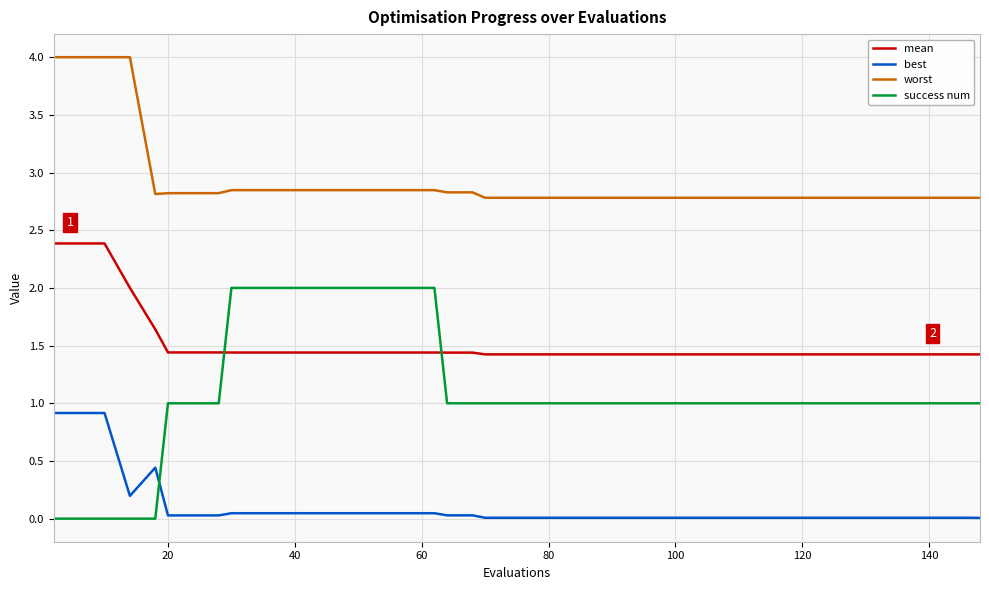

At how many categories does at least one series exceed 3?

4